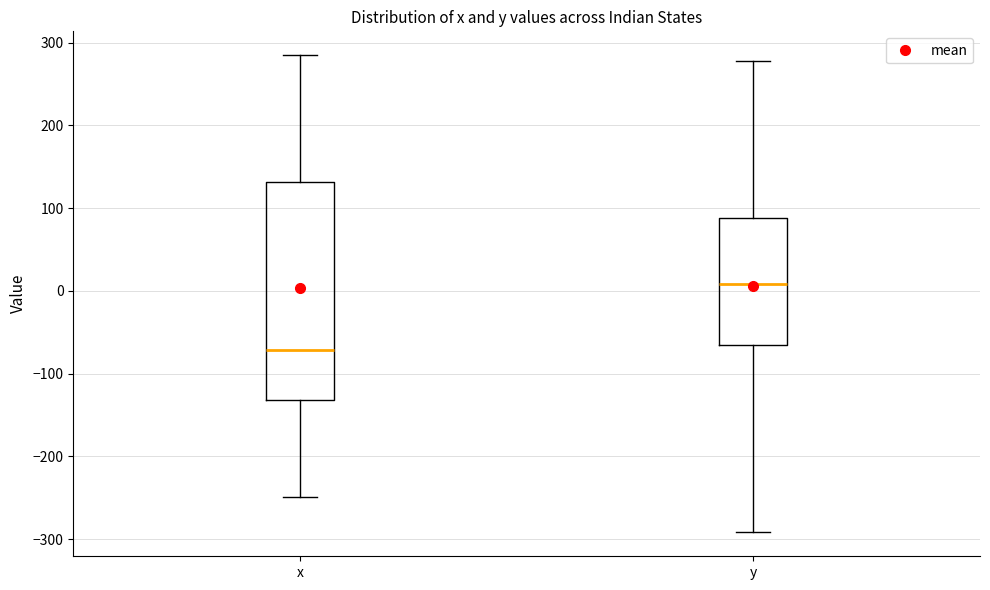

Reading left to right, read every box against the y-axis: the position of its median line, the range the box covers, and the ends of its whiskers. The values are not printed on the chart, so give them approximately, as read against the axis.

x: median -70, box -130 to 130, whiskers -250 to 290
y: median 10, box -60 to 90, whiskers -290 to 280